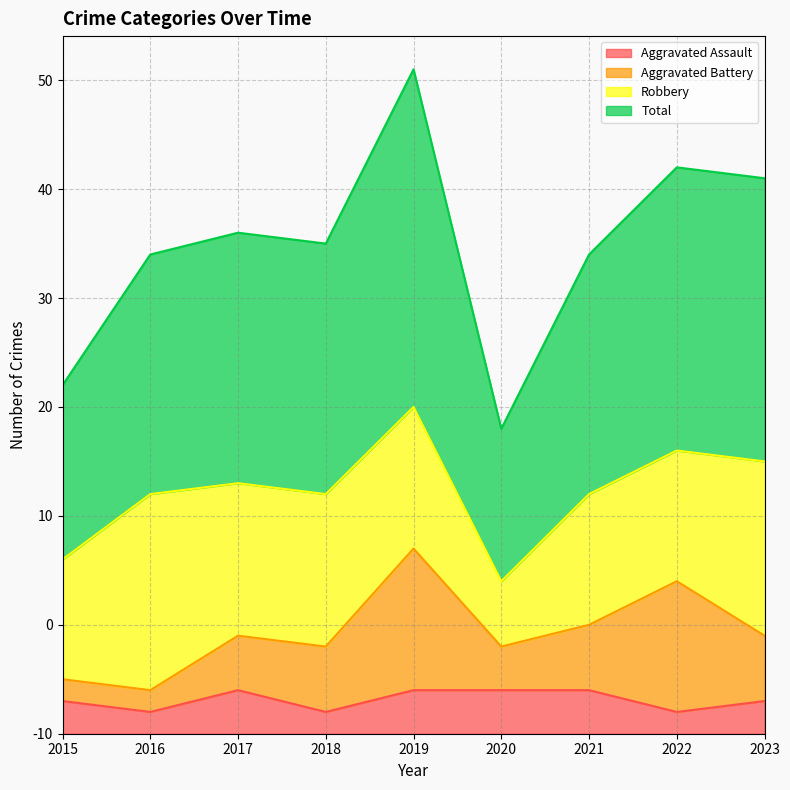

Rank the categories by Aggravated Assault value from highest to lowest.

2017, 2019, 2020, 2021, 2015, 2023, 2016, 2018, 2022